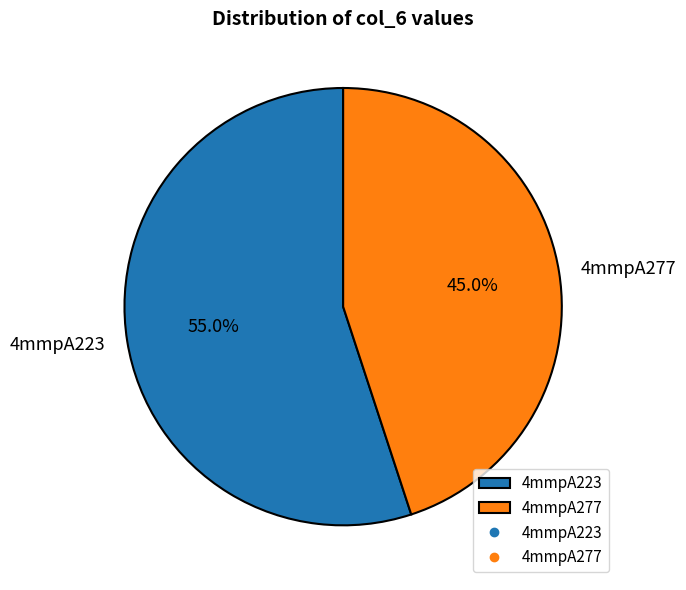

Which category has the biggest portion of the pie?

4mmpA223